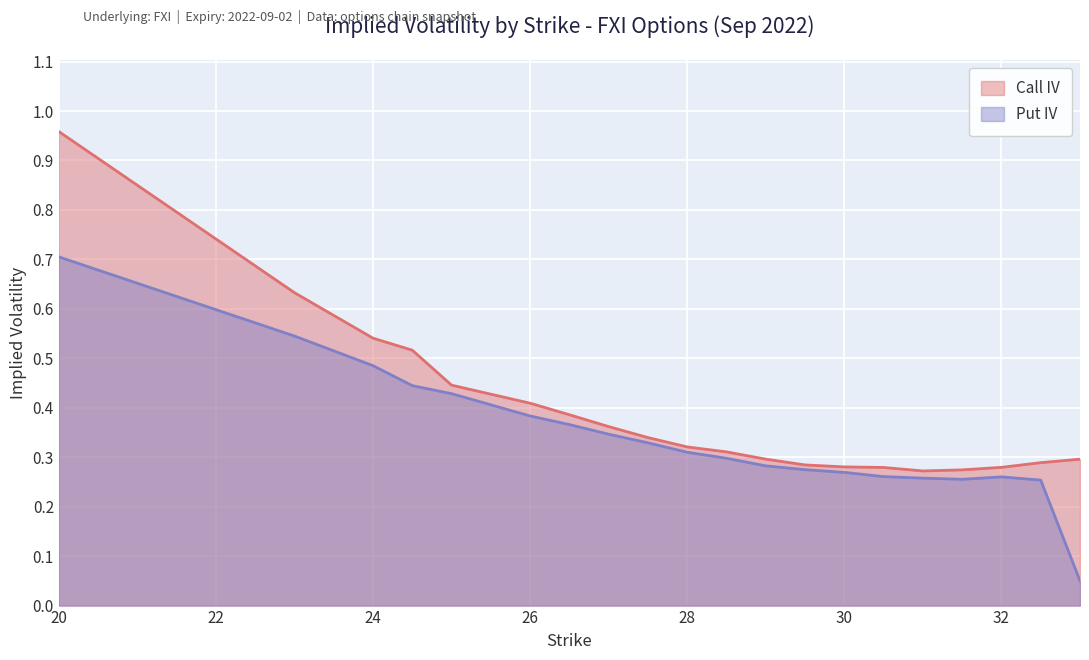

Reading left to right, what are all the values shown in this chart?

Call IV: 20=1.0	23=0.6	24=0.5	24.5=0.5	25=0.4	26=0.4	26.5=0.4	27=0.4	27.5=0.3	28=0.3	28.5=0.3	29=0.3	29.5=0.3	30=0.3	30.5=0.3	31=0.3	31.5=0.3	32=0.3	32.5=0.3	33=0.3
Put IV: 20=0.7	23=0.5	24=0.5	24.5=0.4	25=0.4	26=0.4	26.5=0.4	27=0.3	27.5=0.3	28=0.3	28.5=0.3	29=0.3	29.5=0.3	30=0.3	30.5=0.3	31=0.3	31.5=0.3	32=0.3	32.5=0.3	33=0.1